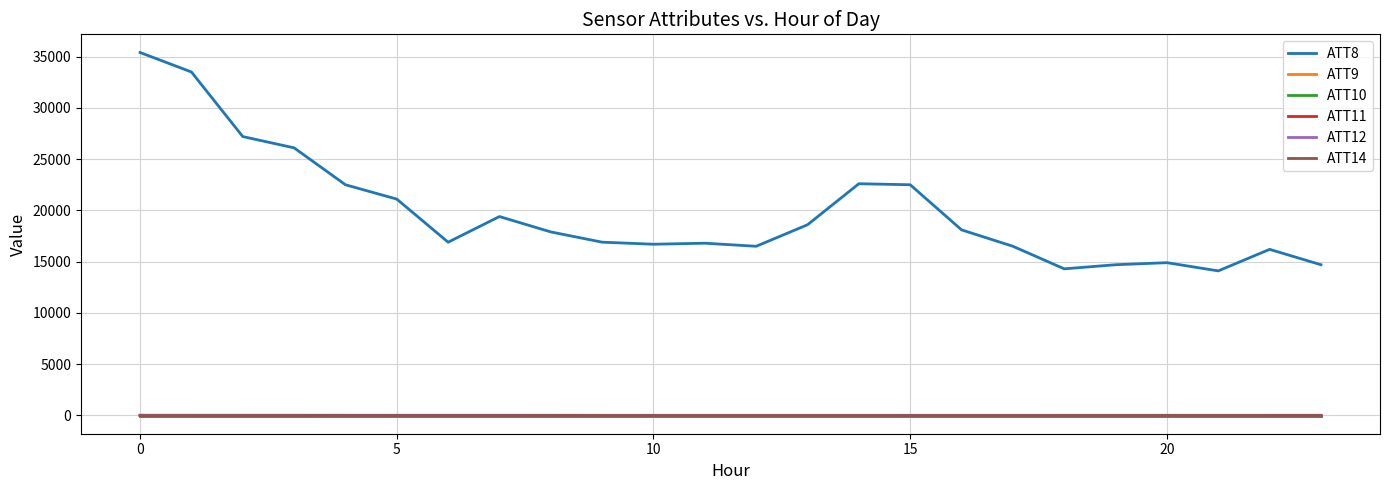

What is the value of the ATT11 point at the 6th from the left?

3.3